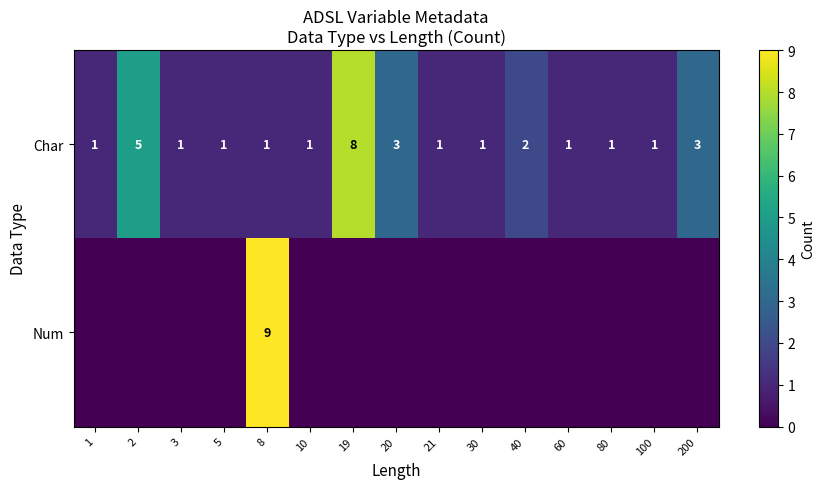

Count the row_0 values in the range 1 to 3.

13